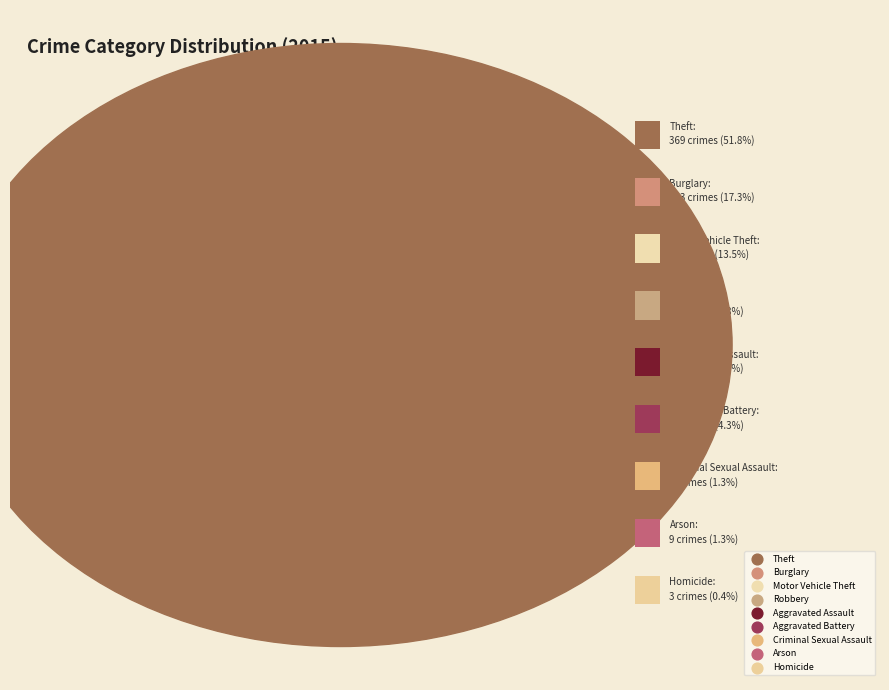

Which has a higher value, Motor Vehicle Theft or Aggravated Assault?

Motor Vehicle Theft